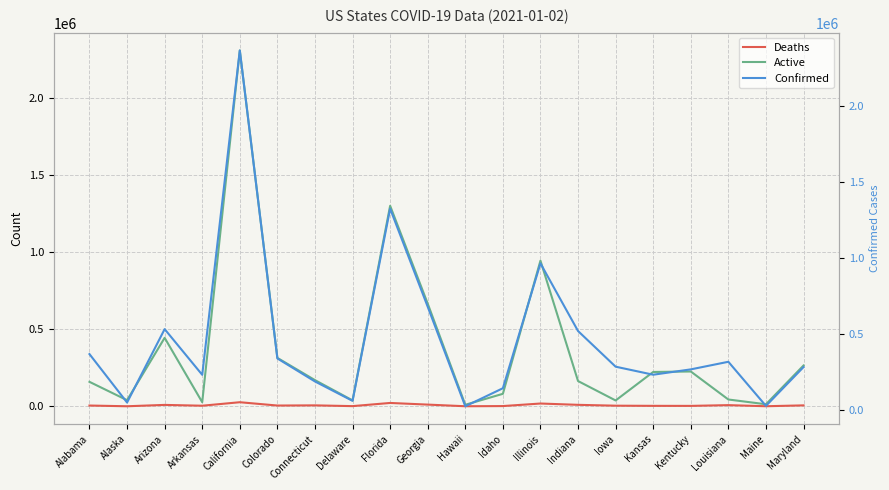

What is the difference between the maximum and minimum values in the Confirmed series?

2342627